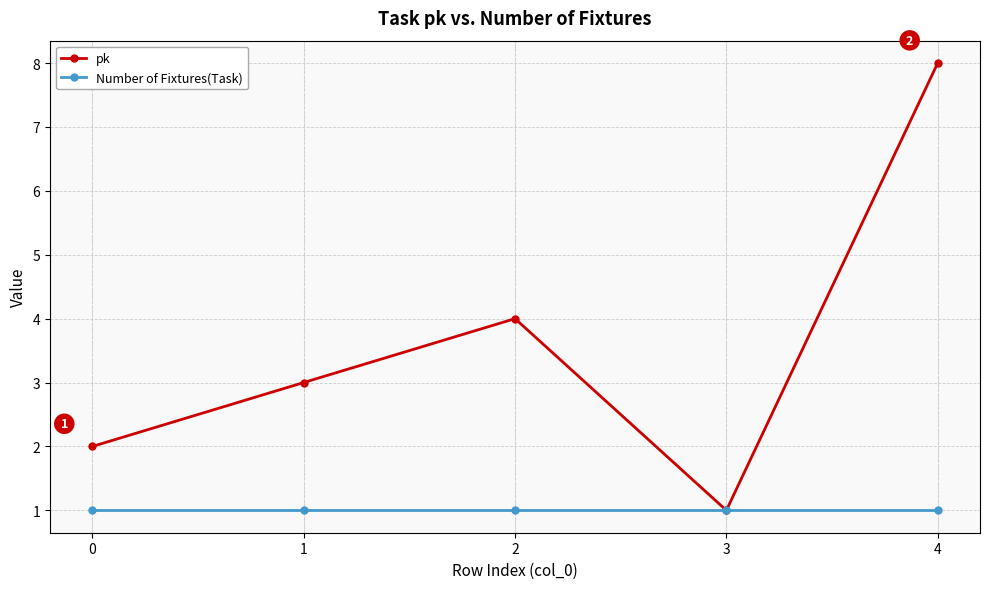

Which series has the widest spread of values?

pk